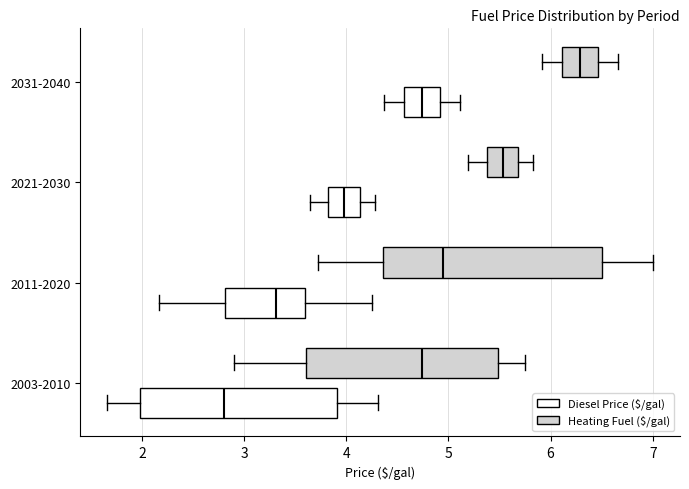

Reading bottom to top, transcribe this box plot: for each box, give where its median line is, the range the box spans, and where its two whiskers end, as read against the x-axis. The values are not printed on the chart, so give them approximately, as read against the axis.

2003-2010 (Diesel Price ($/gal)): median 2.8, box 2.0 to 3.9, whiskers 1.7 to 4.3
2003-2010 (Heating Fuel ($/gal)): median 4.7, box 3.6 to 5.5, whiskers 2.9 to 5.8
2011-2020 (Diesel Price ($/gal)): median 3.3, box 2.8 to 3.6, whiskers 2.2 to 4.3
2011-2020 (Heating Fuel ($/gal)): median 5.0, box 4.4 to 6.5, whiskers 3.7 to 7.0
2021-2030 (Diesel Price ($/gal)): median 4.0, box 3.8 to 4.1, whiskers 3.6 to 4.3
2021-2030 (Heating Fuel ($/gal)): median 5.5, box 5.4 to 5.7, whiskers 5.2 to 5.8
2031-2040 (Diesel Price ($/gal)): median 4.7, box 4.6 to 4.9, whiskers 4.4 to 5.1
2031-2040 (Heating Fuel ($/gal)): median 6.3, box 6.1 to 6.5, whiskers 5.9 to 6.7